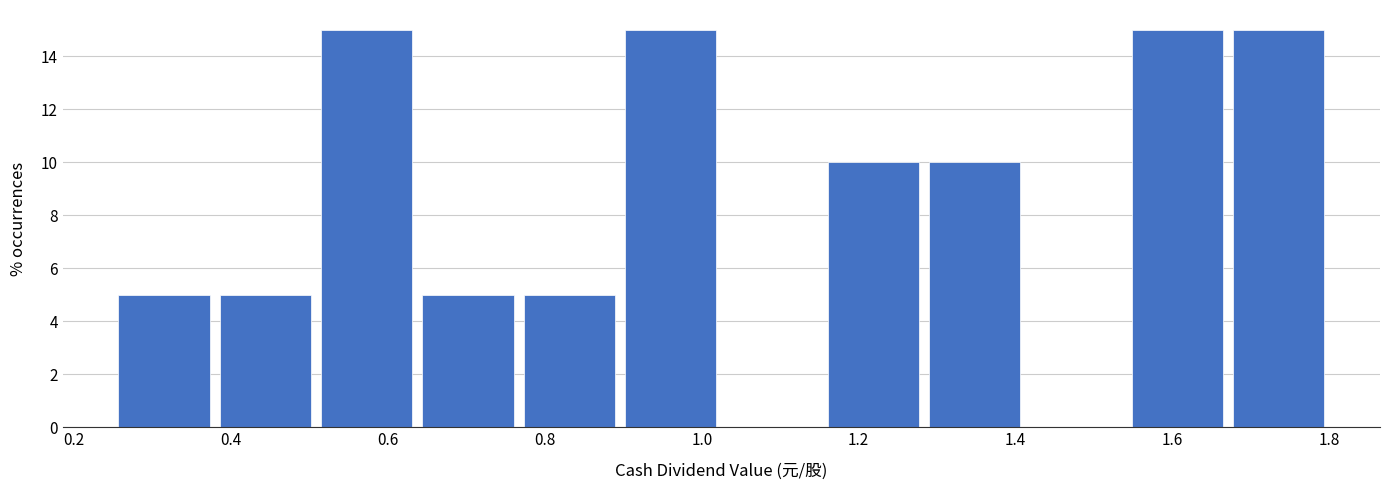

Reading left to right, list every bar in this chart as the range it spans on the x-axis followed by its height. Neither the bar edges nor the heights are printed on the chart, so give them approximately, as read against the axes.

0.26 to 0.38: 5
0.38 to 0.50: 5
0.50 to 0.64: 15
0.64 to 0.76: 5
0.76 to 0.90: 5
0.90 to 1.02: 15
1.02 to 1.16: 0
1.16 to 1.28: 10
1.28 to 1.42: 10
1.42 to 1.54: 0
1.54 to 1.68: 15
1.68 to 1.80: 15